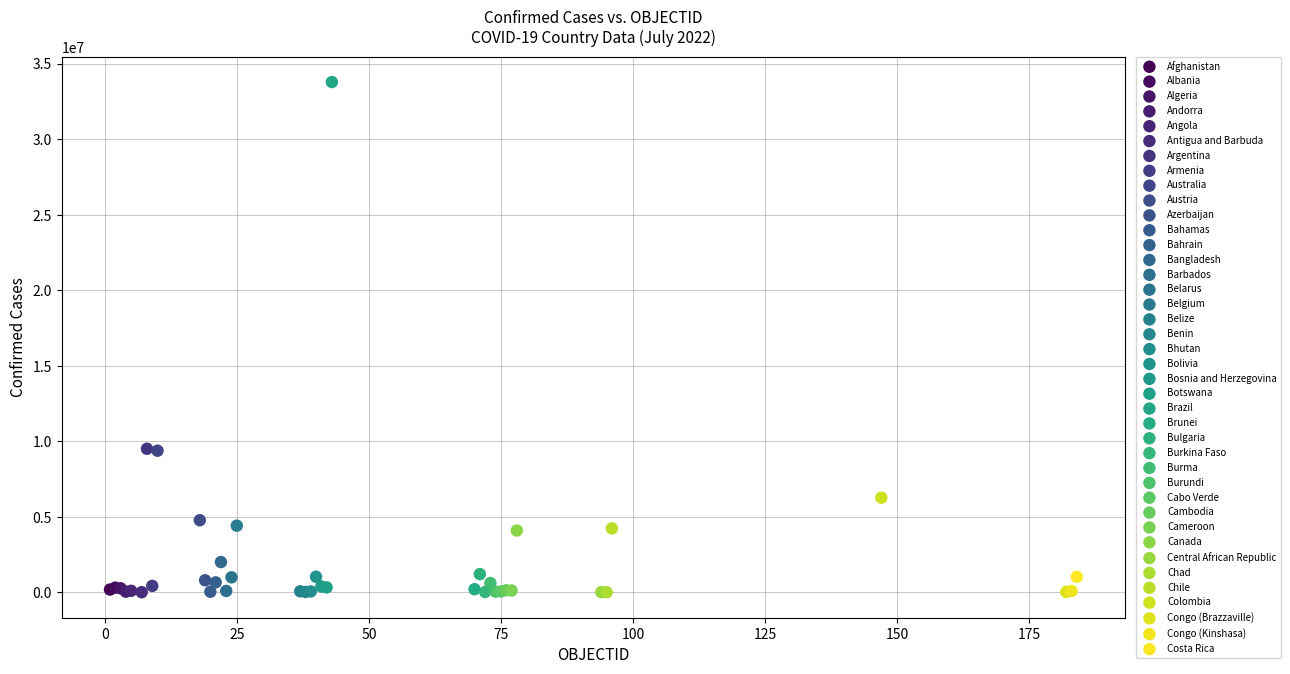

What are all the series names shown in the legend?

Afghanistan, Albania, Algeria, Andorra, Angola, Antigua and Barbuda, Argentina, Armenia, Australia, Austria, Azerbaijan, Bahamas, Bahrain, Bangladesh, Barbados, Belarus, Belgium, Belize, Benin, Bhutan, Bolivia, Bosnia and Herzegovina, Botswana, Brazil, Brunei, Bulgaria, Burkina Faso, Burma, Burundi, Cabo Verde, Cambodia, Cameroon, Canada, Central African Republic, Chad, Chile, Colombia, Congo (Brazzaville), Congo (Kinshasa), Costa Rica